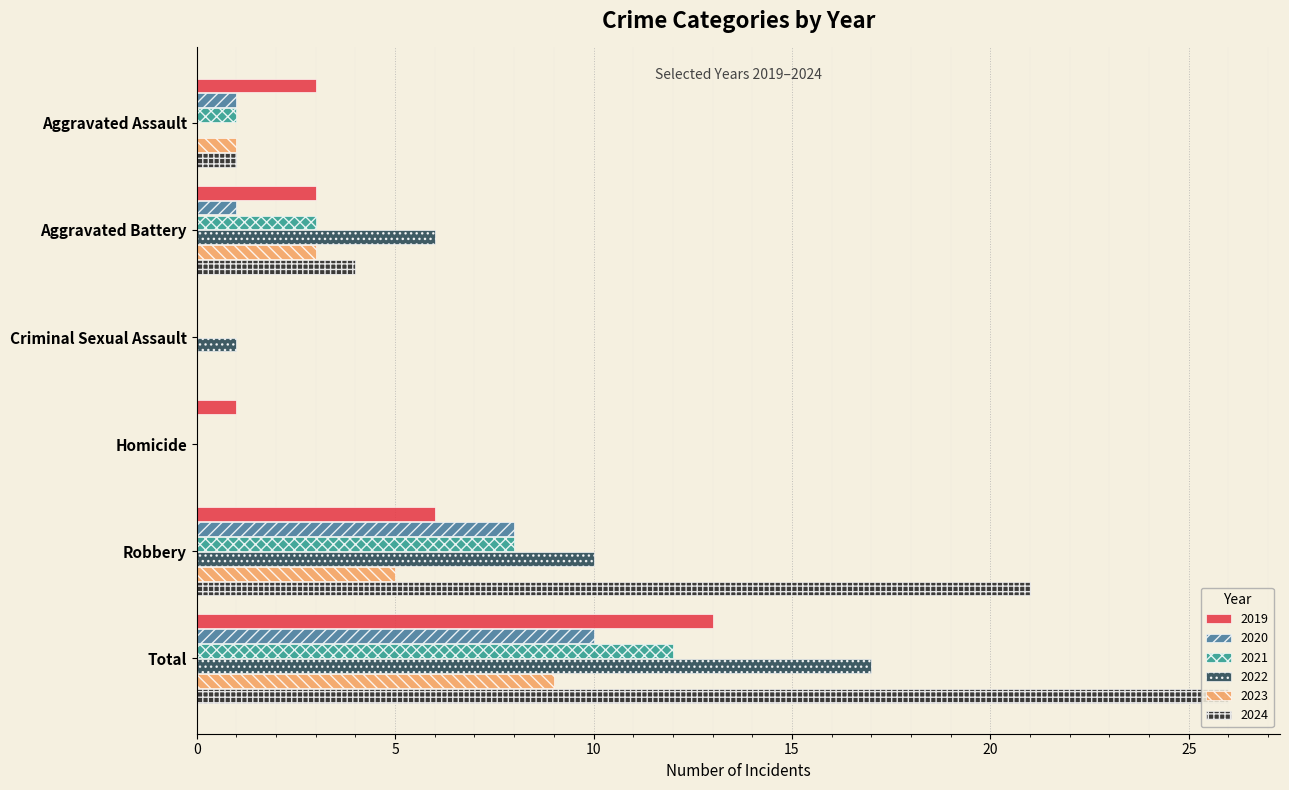

True or false: 2021 has a value of 0 at Aggravated Assault.

False